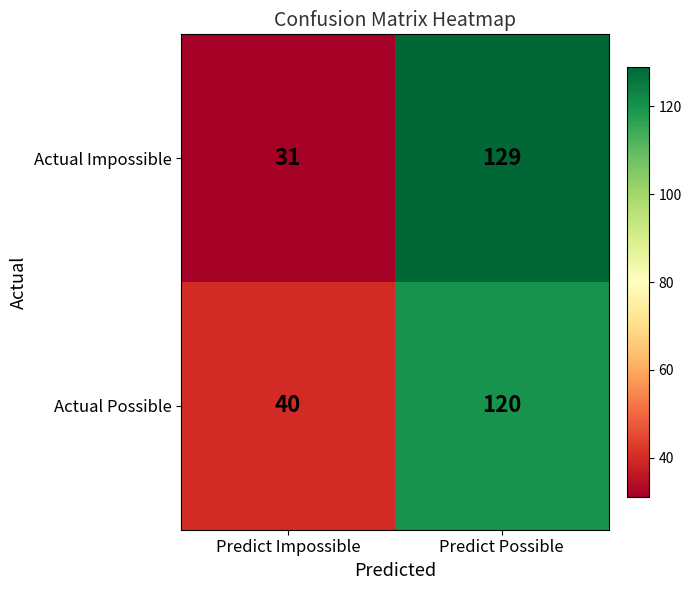

What is the difference between the Actual Impossible values at Predict Impossible and Predict Possible?

98